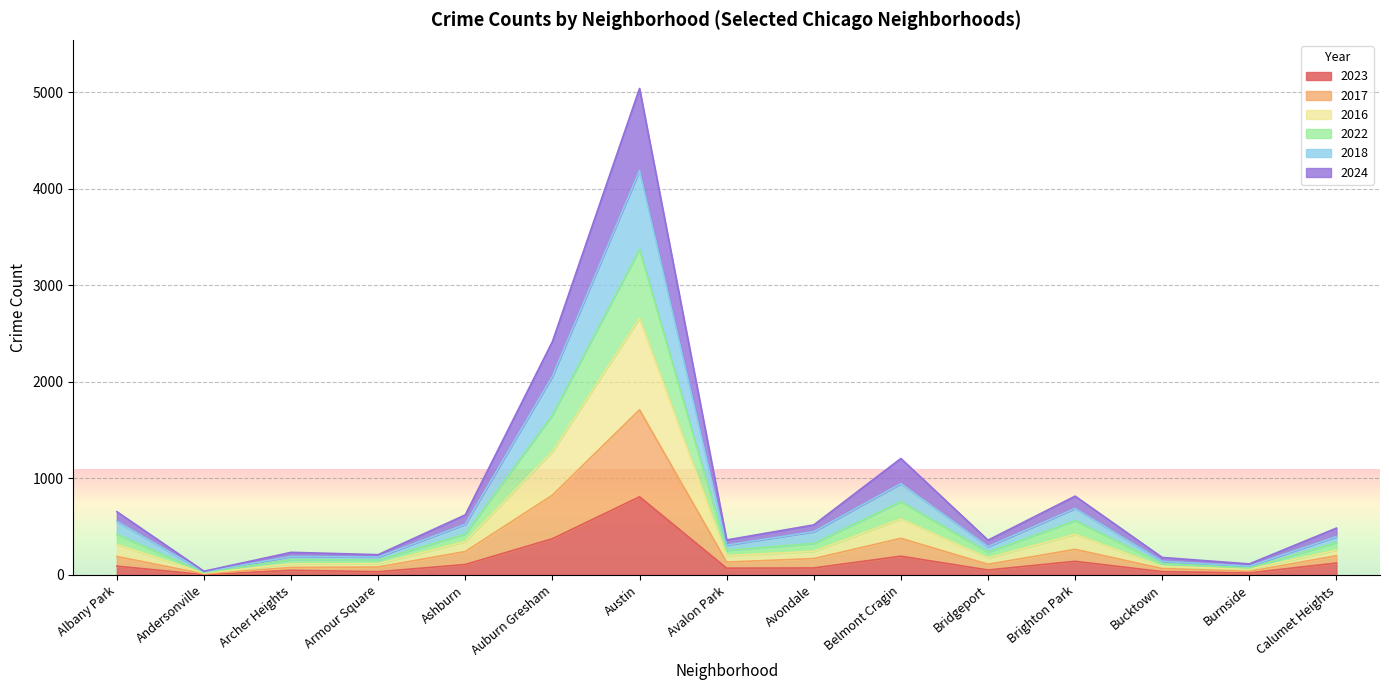

Does the chart display data point markers on the line(s)?

No